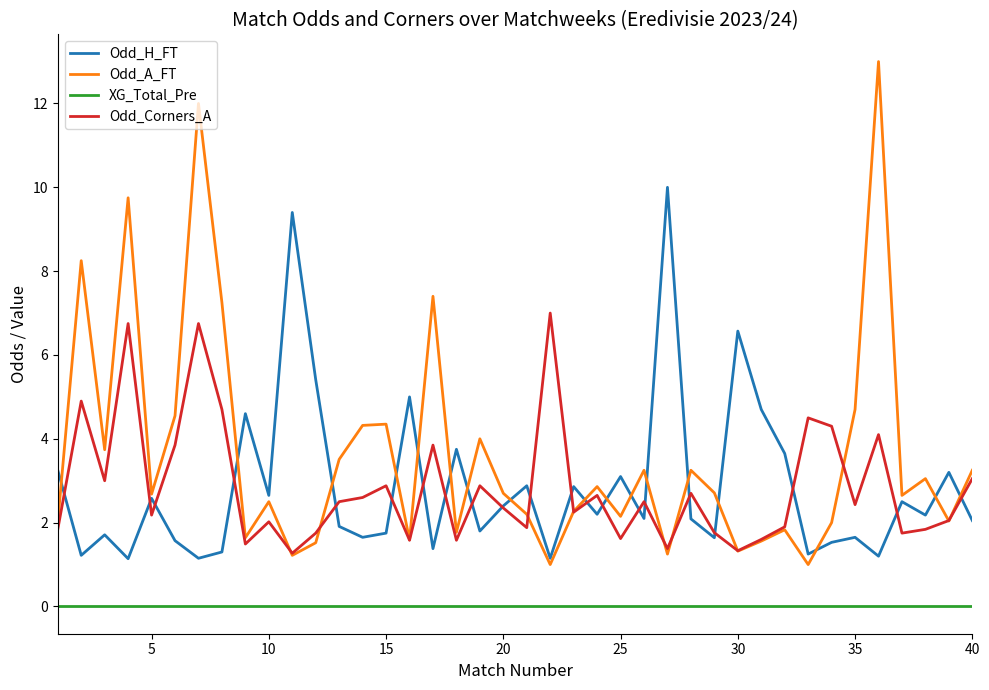

Which series has the largest total across all categories?

Odd_A_FT